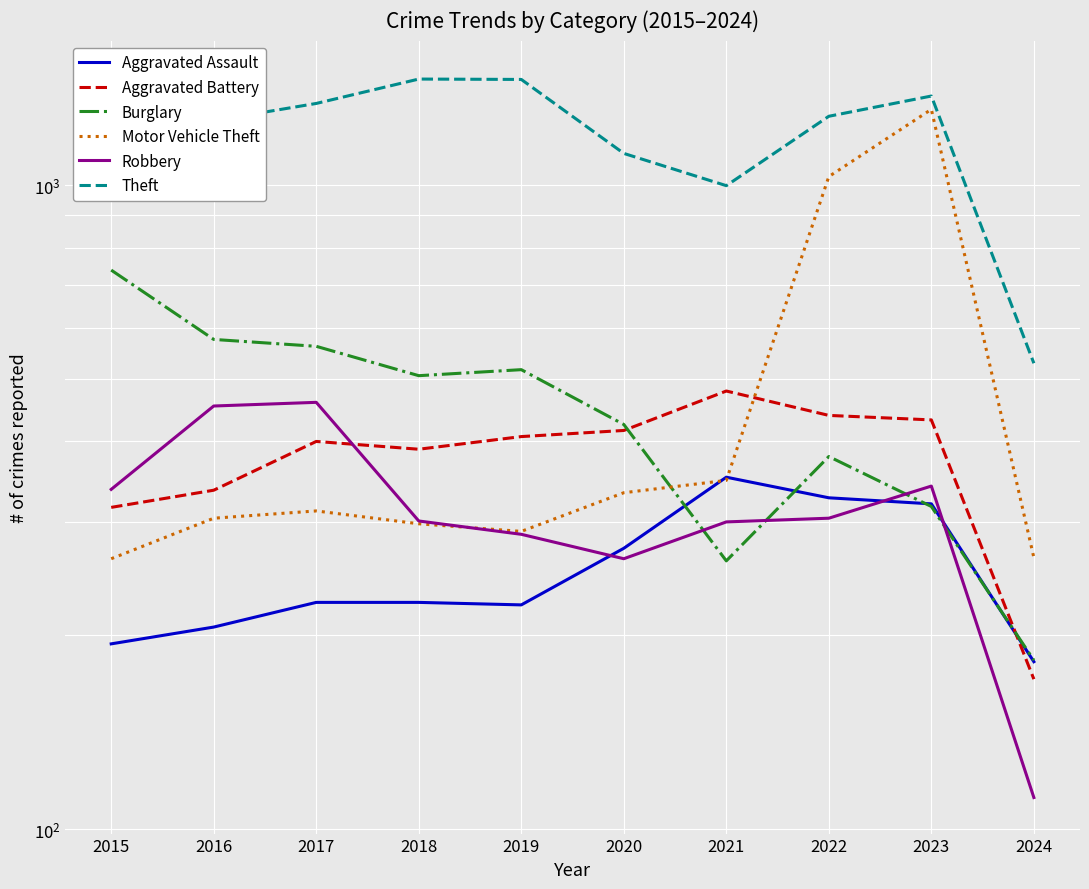

The Aggravated Assault series shows 352 at 2021. True or false?

True